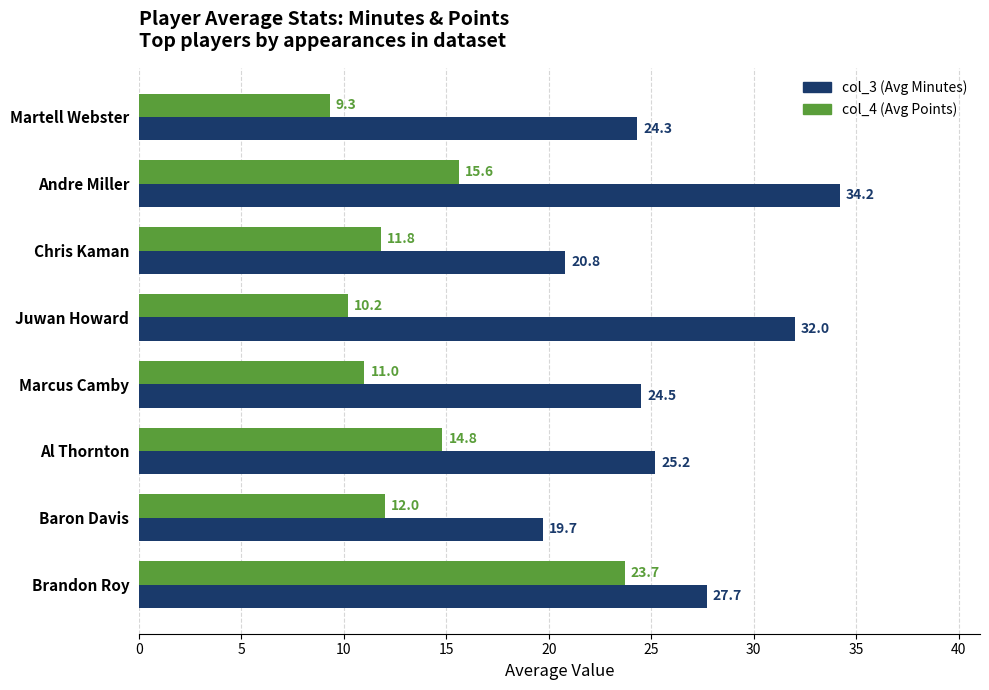

Which series changed the most between Martell Webster and Al Thornton?

col_4 (Avg Points)